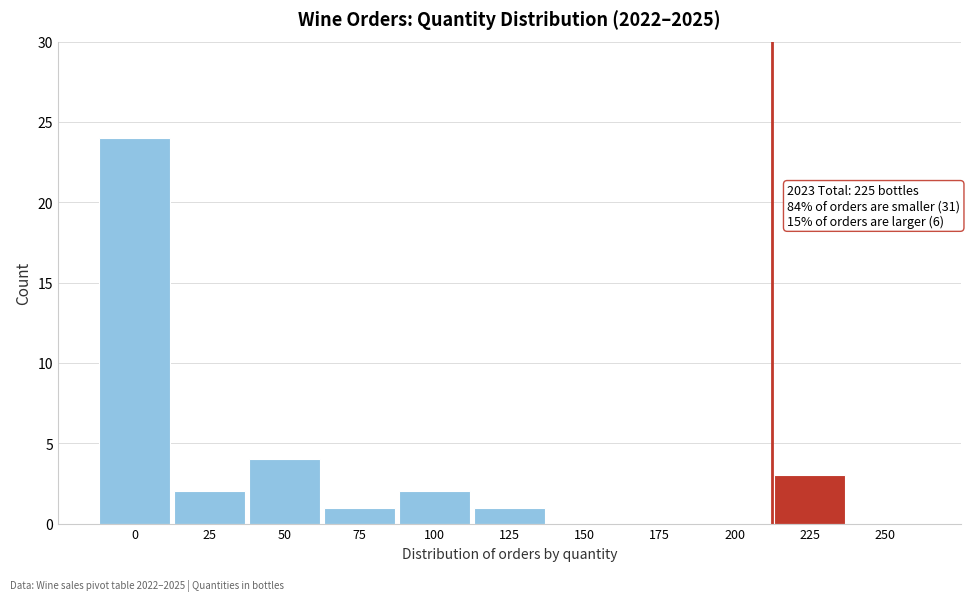

Reading right to left, transcribe all the data shown in this chart.

250=0	225=3	200=0	175=0	150=0	125=1	100=2	75=1	50=4	25=2	0=24